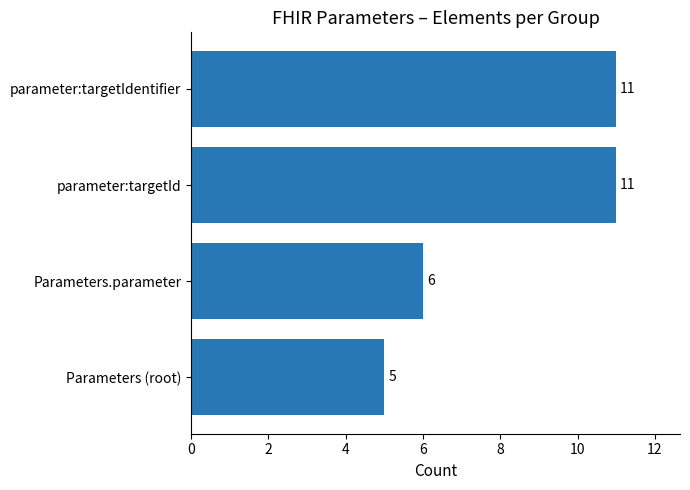

What is the difference between the values at parameter:targetIdentifier and Parameters.parameter?

5